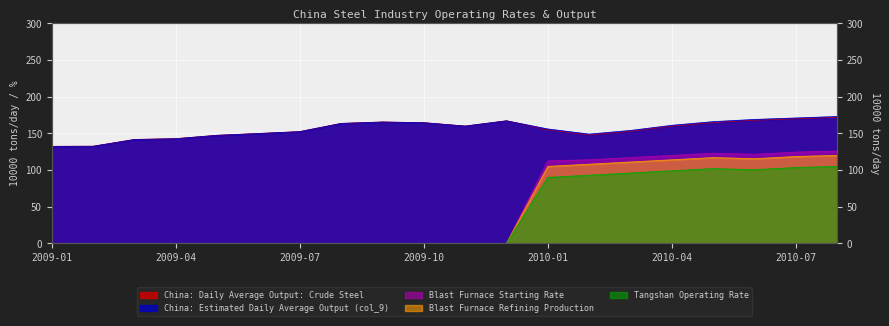

What is the spread (max minus min) of values at 2010-03?

58.0